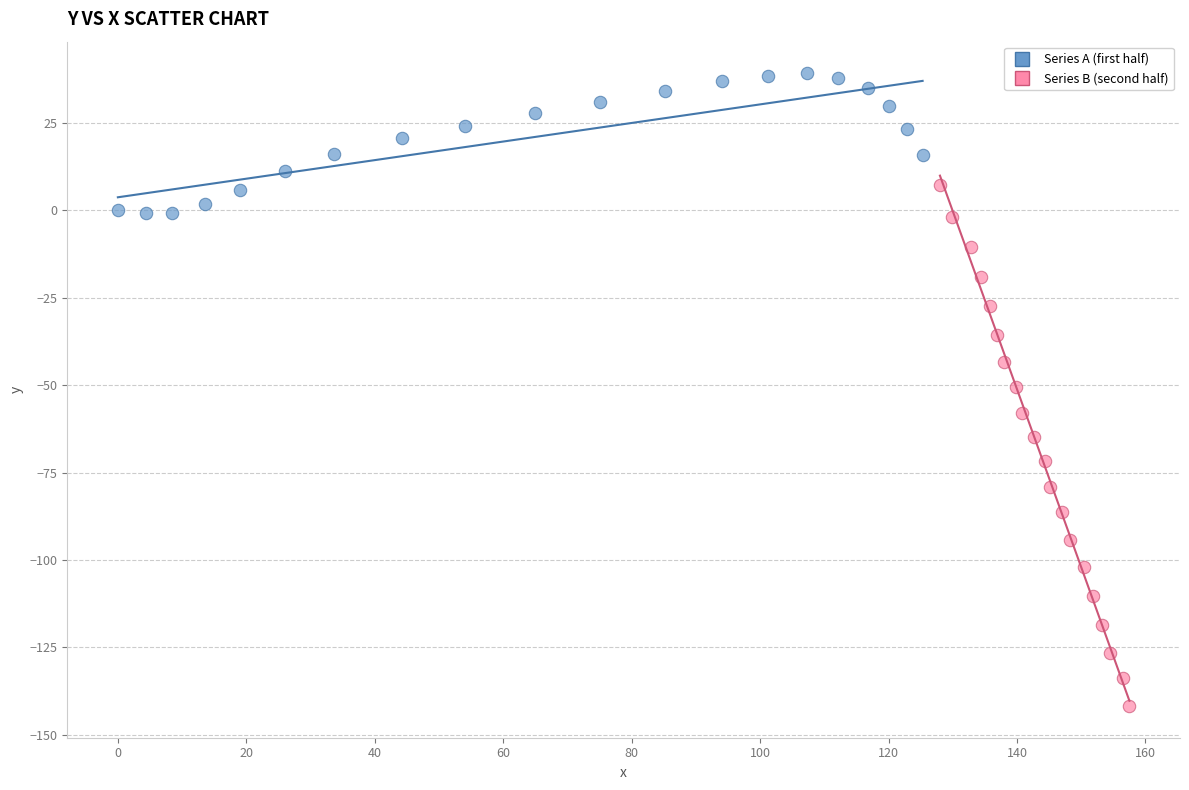

Which series has the largest Y range (max minus min)?

Series B (second half)